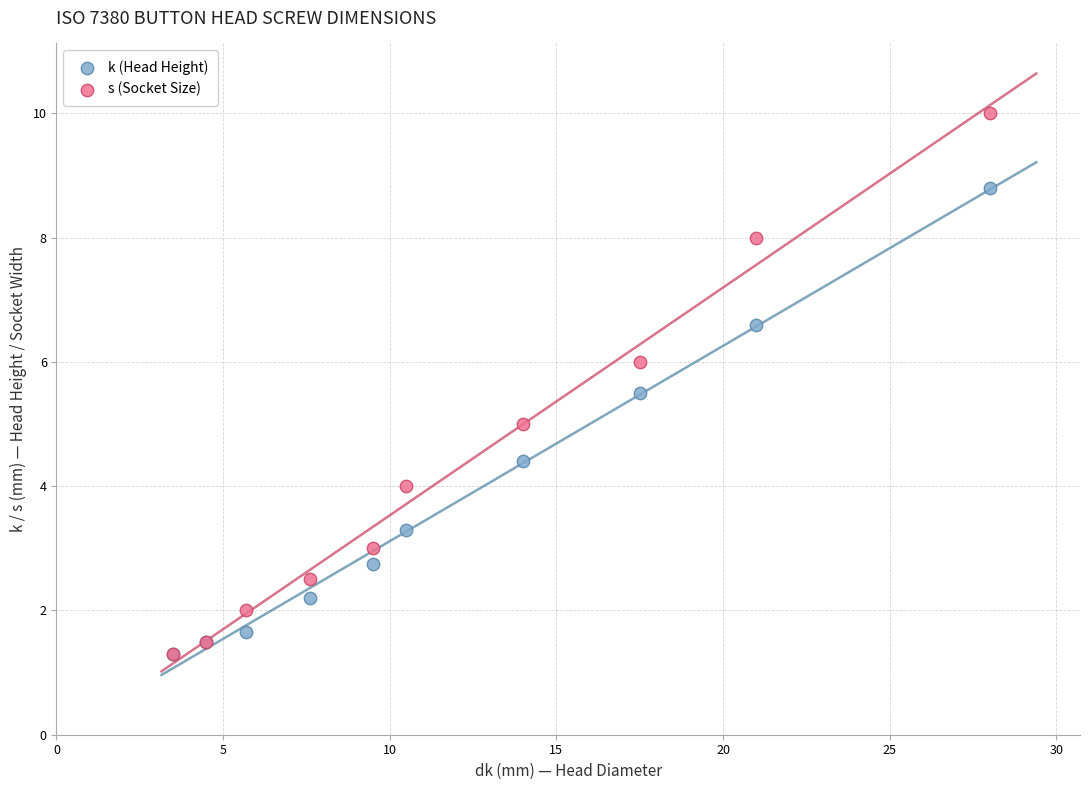

What are all the series names shown in the legend?

k (Head Height), s (Socket Size)